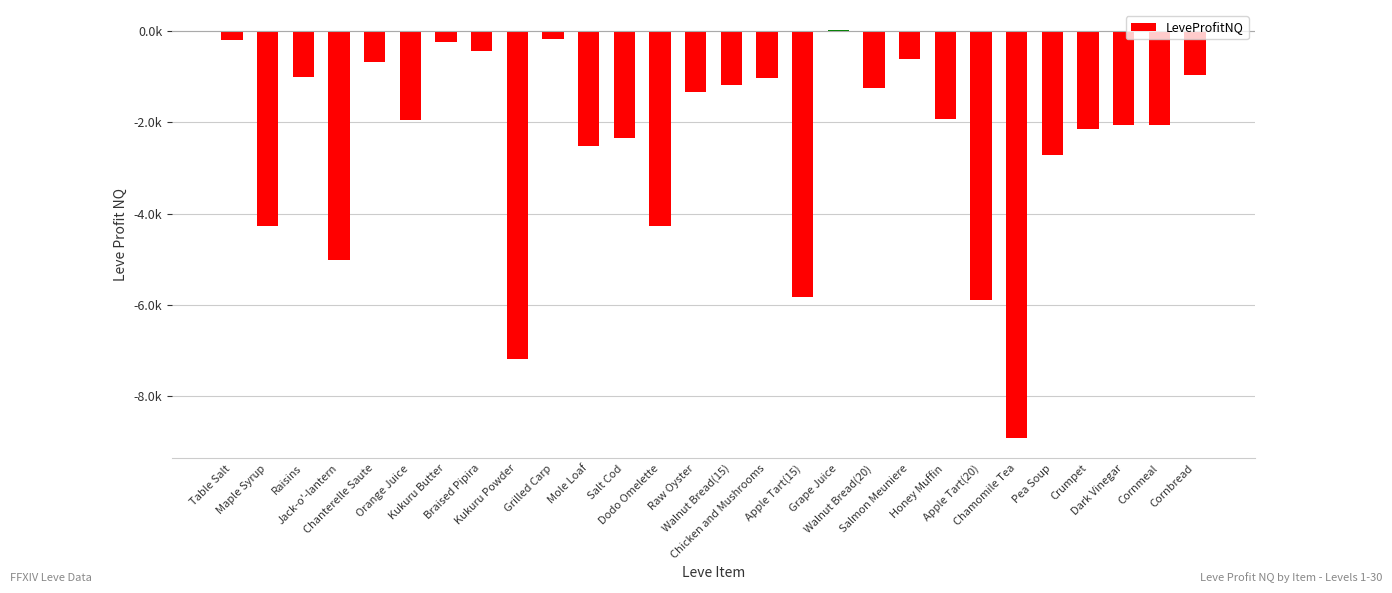

Which has a higher value, Kukuru Powder or Raisins?

Raisins